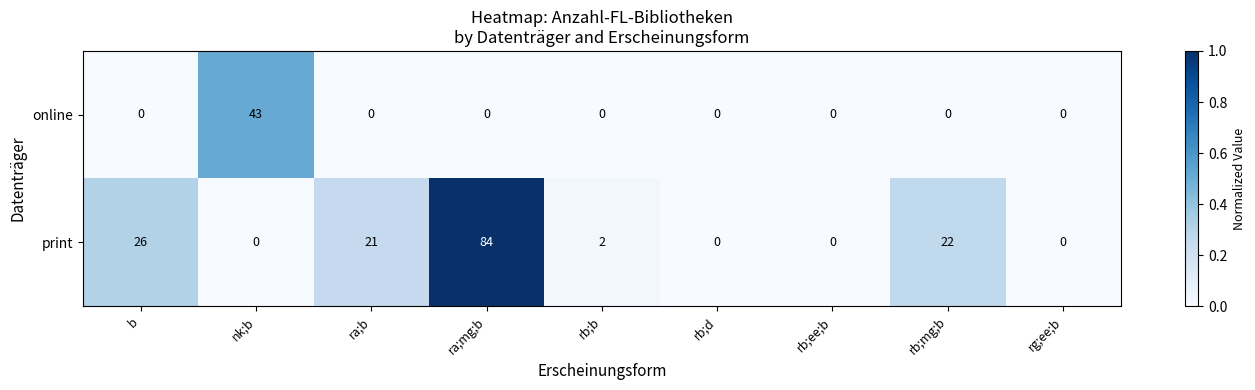

How many categories are shown in the chart?

9